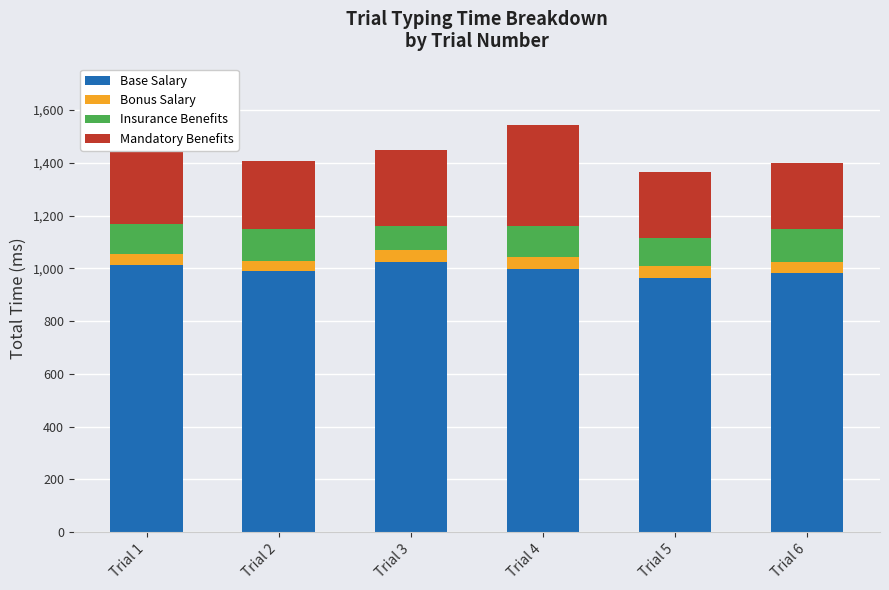

What is the total value across all series at Trial 2?

1406